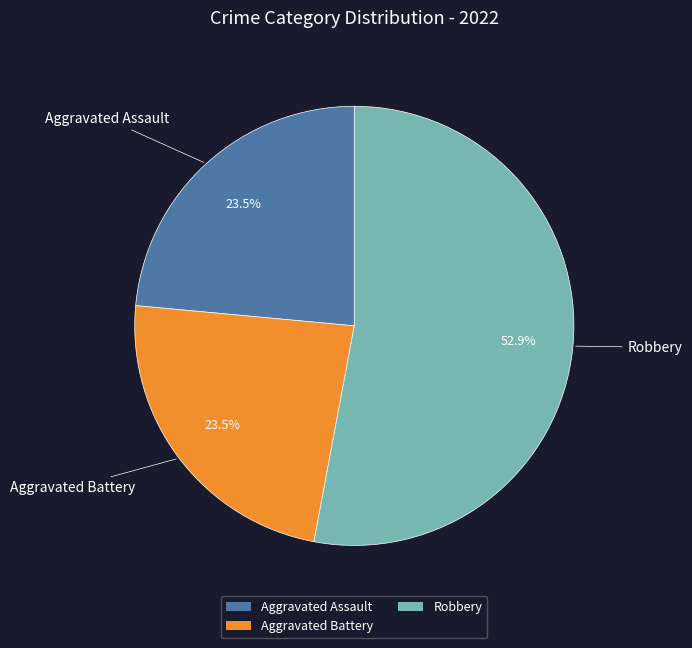

What is the largest slice in the pie chart?

Robbery